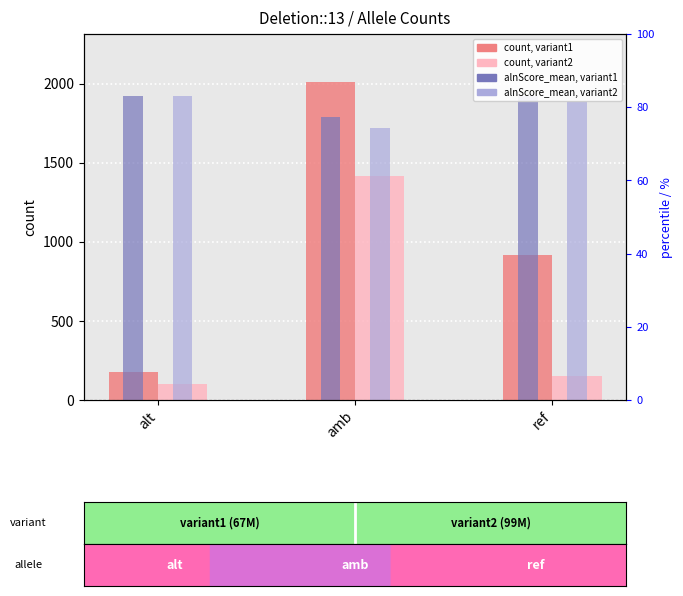

At which label is alnScore_mean, variant2 closest to 1820?

ref